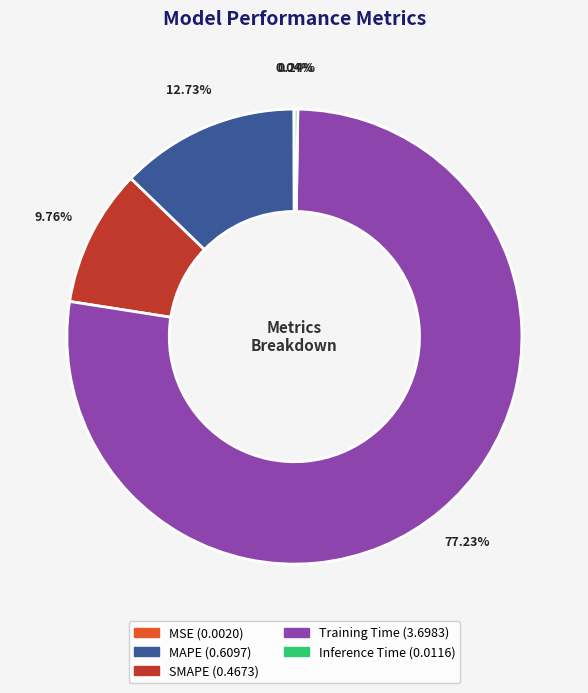

Is Training Time the majority of the pie?

Yes